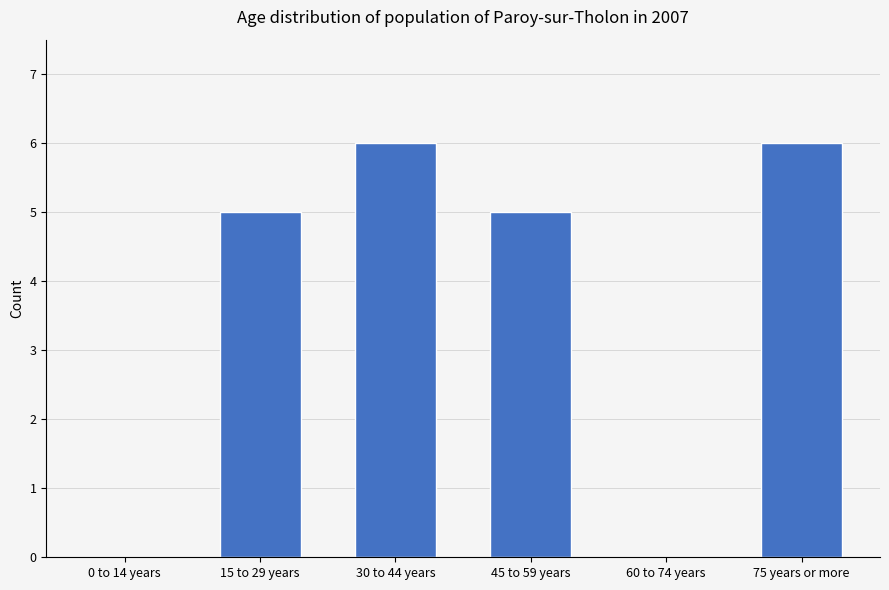

Does the chart contain stacked bars?

No